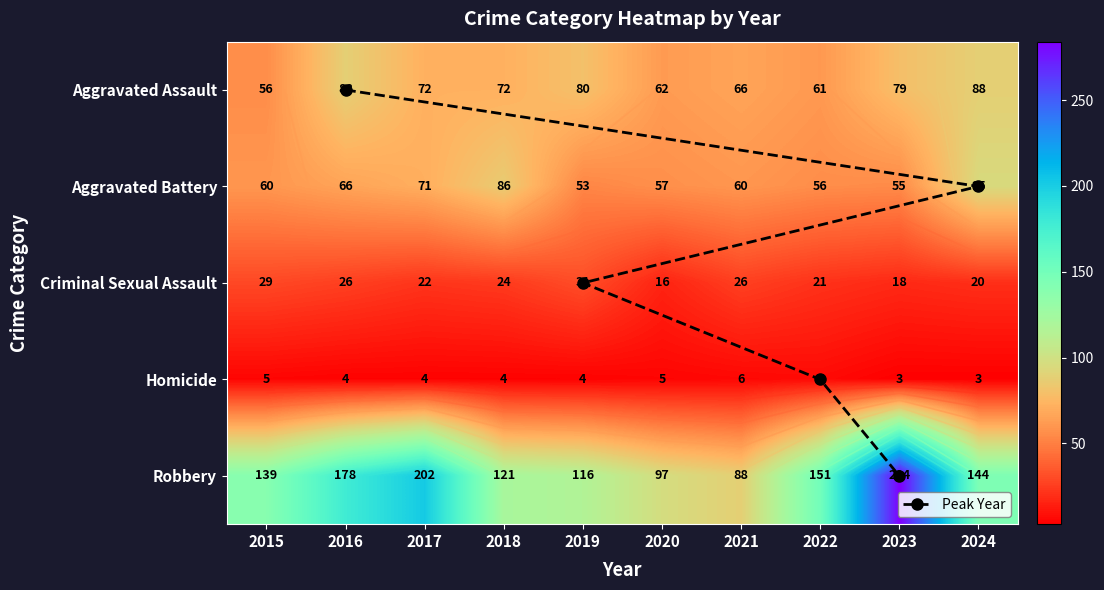

What is the difference between the second highest and minimum values in the Criminal Sexual Assault series?

13